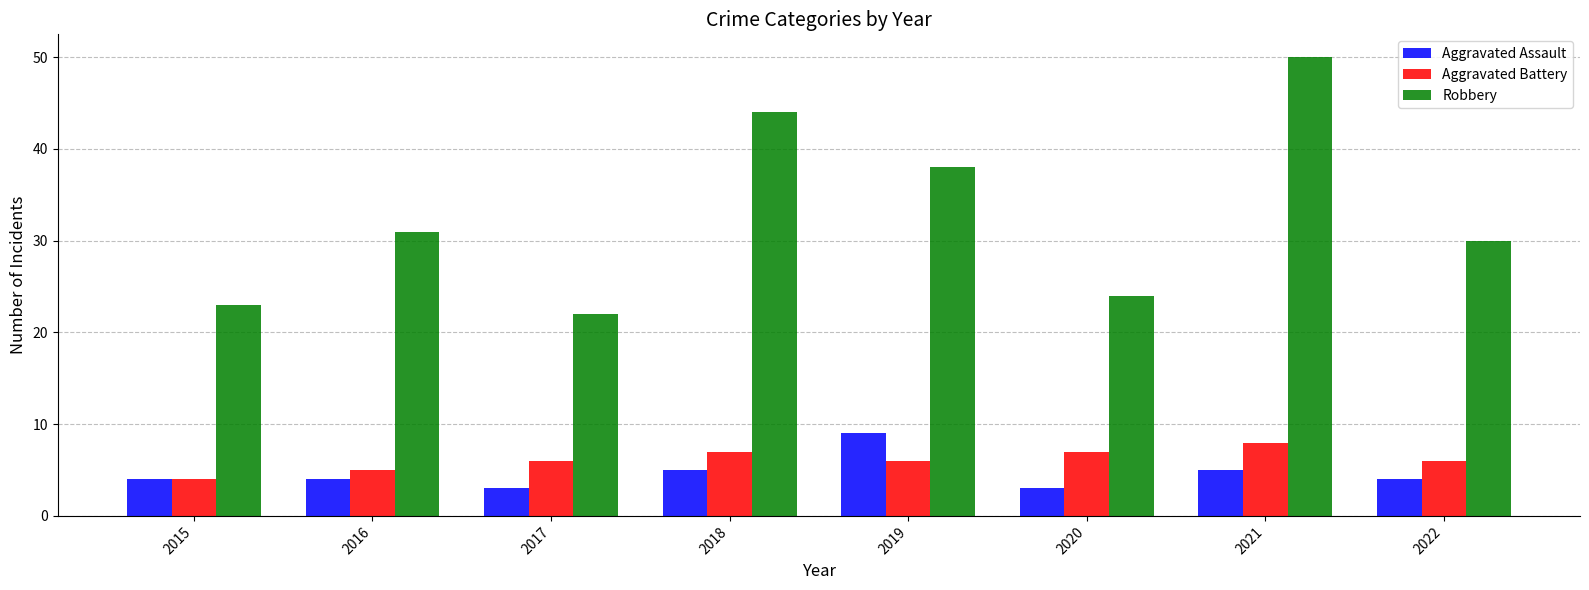

List the series in order of their peak value, highest first.

Robbery, Aggravated Assault, Aggravated Battery